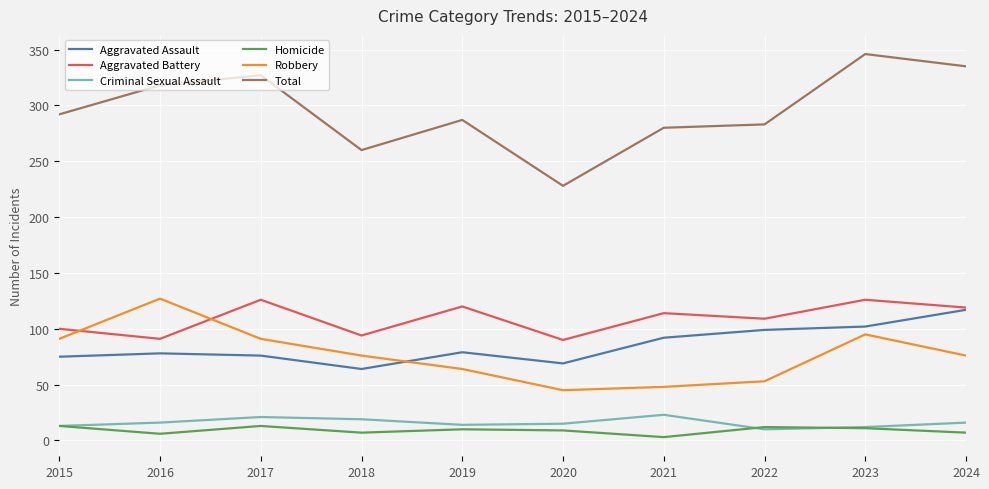

Is it true that Homicide equals 7 at 2024?

True